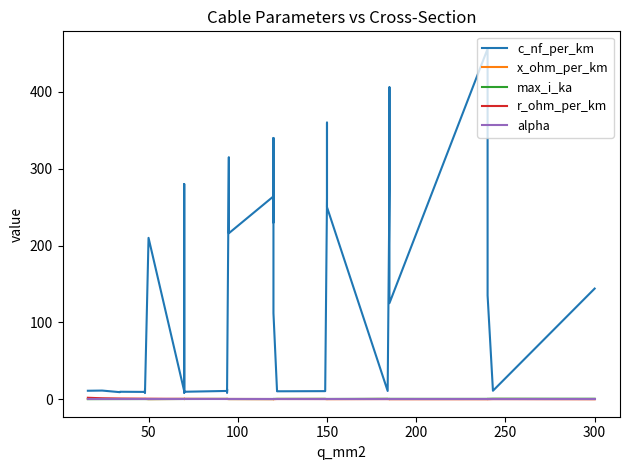

True or false: c_nf_per_km has a value of 68.8 at 34.

False